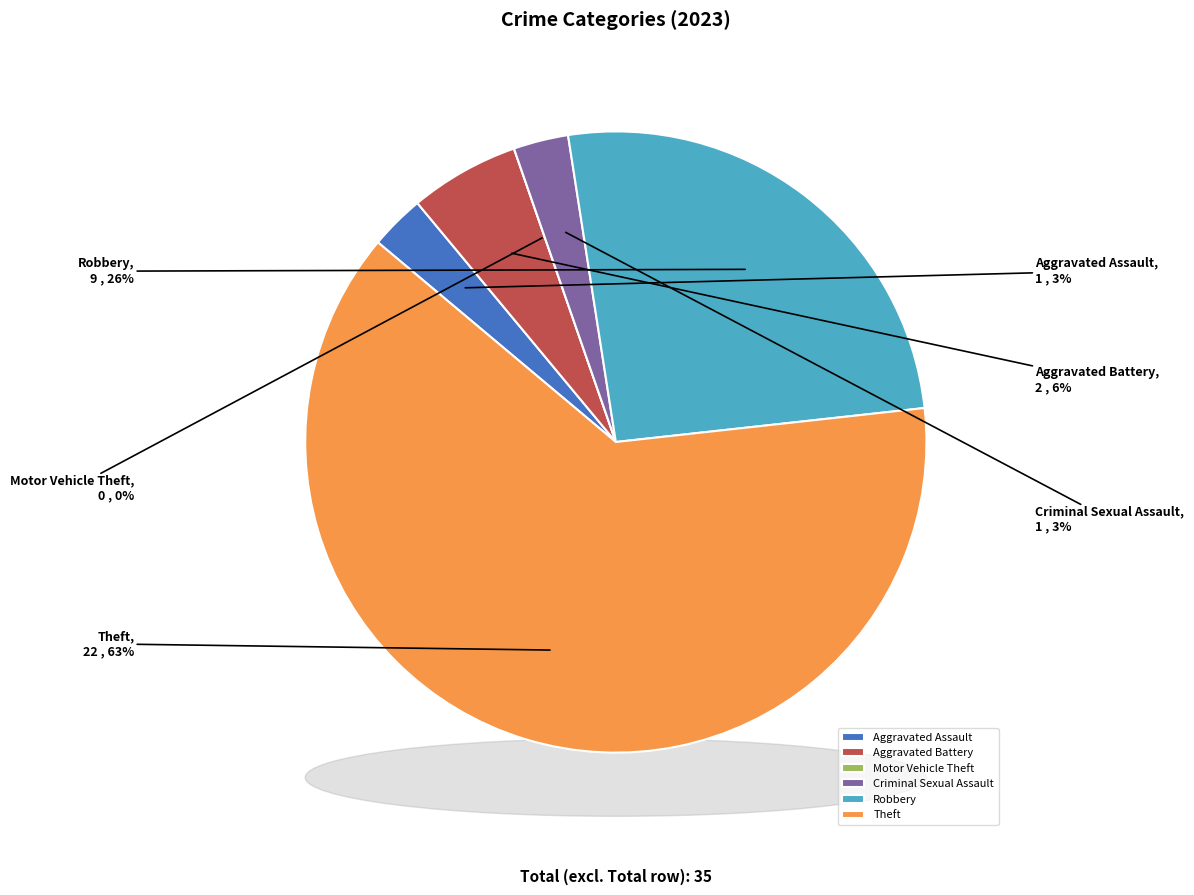

What percentage do Criminal Sexual Assault and Aggravated Battery together represent?

8.6%